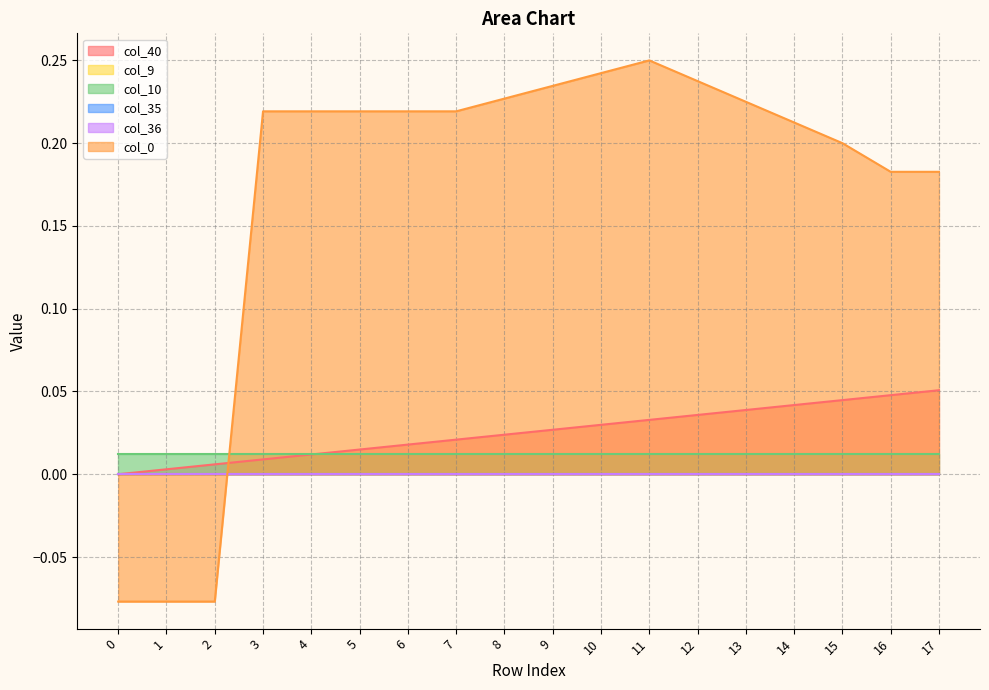

Which has a higher value, 12 or 11?

12